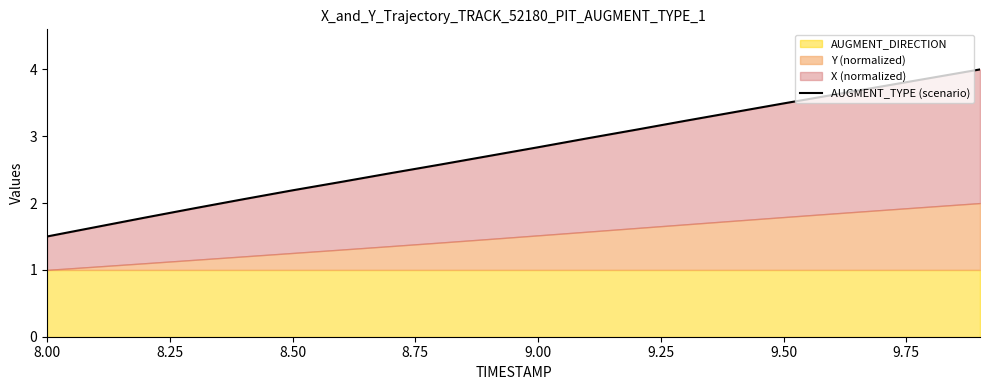

What is the difference between the second highest and second lowest values?

2.2